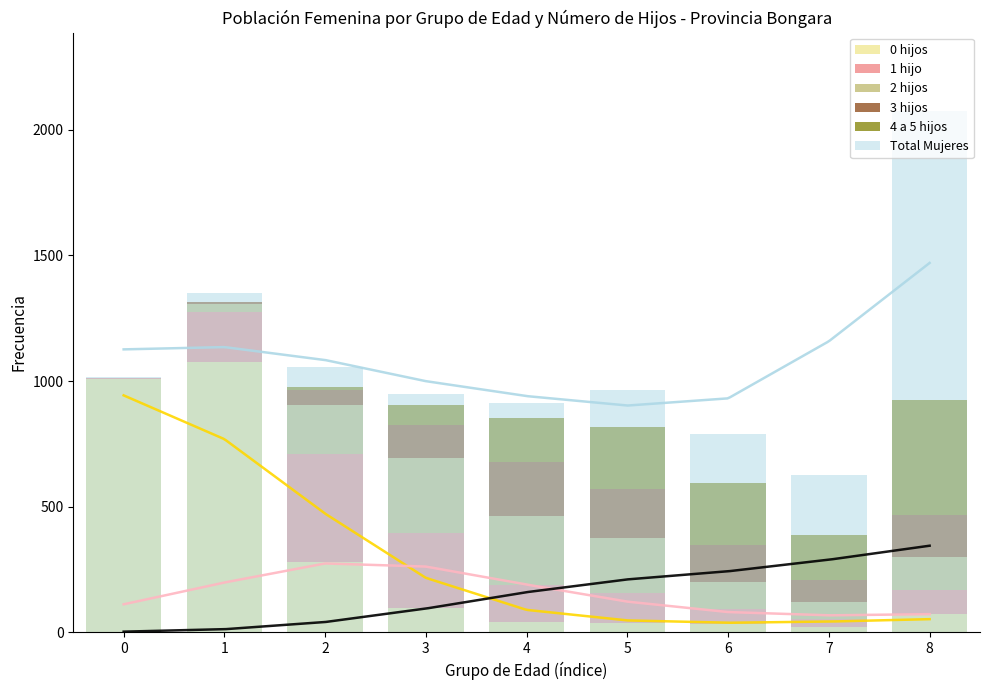

Is it true that 4 a 5 hijos equals 1 at 1?

False